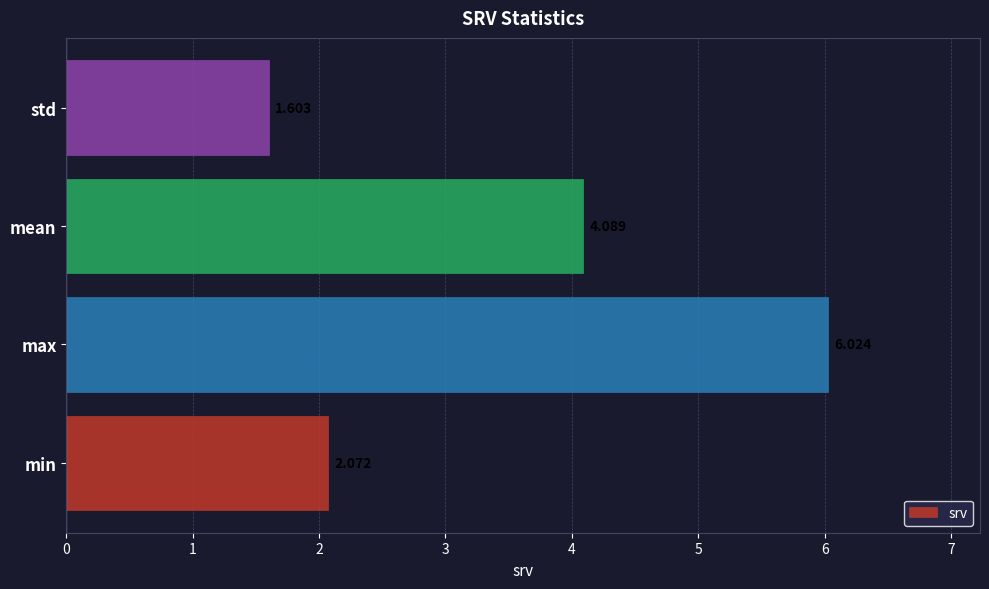

What is the greatest value displayed?

6.0